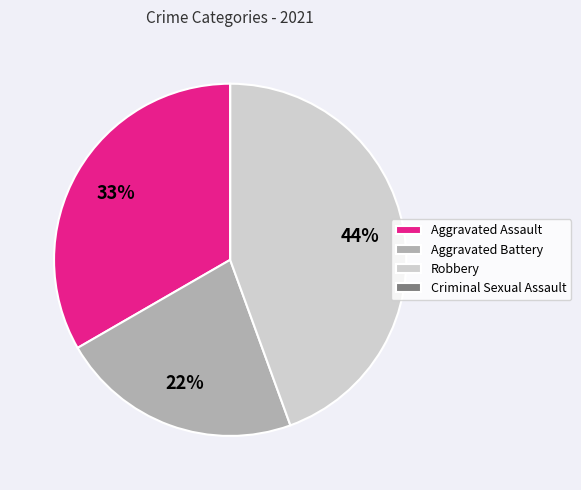

To the nearest percent, what is the difference between the largest and smallest slice percentages?

44%